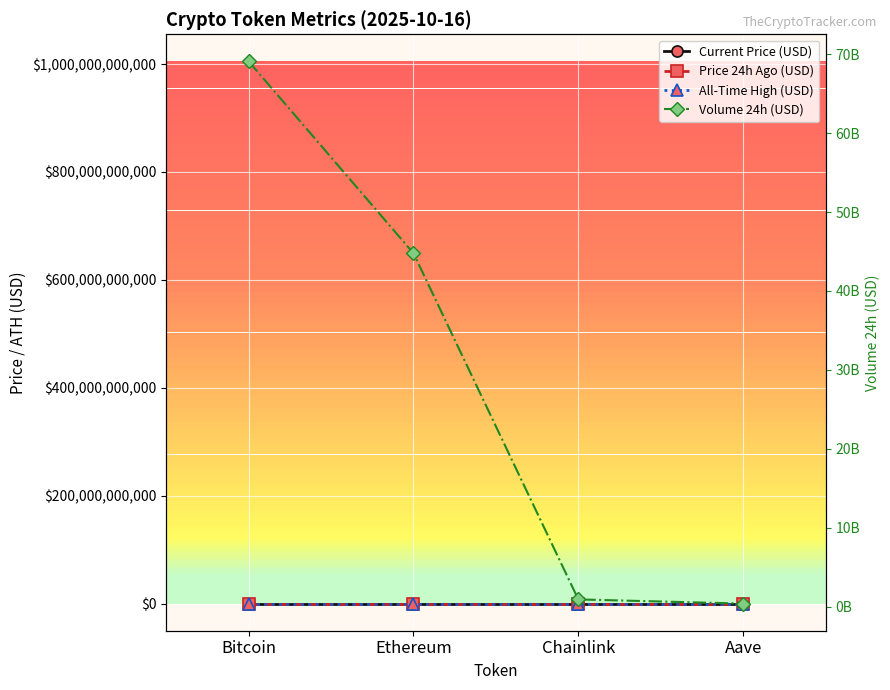

True or false: All-Time High (USD) has more than 2 points higher than both neighbors.

False